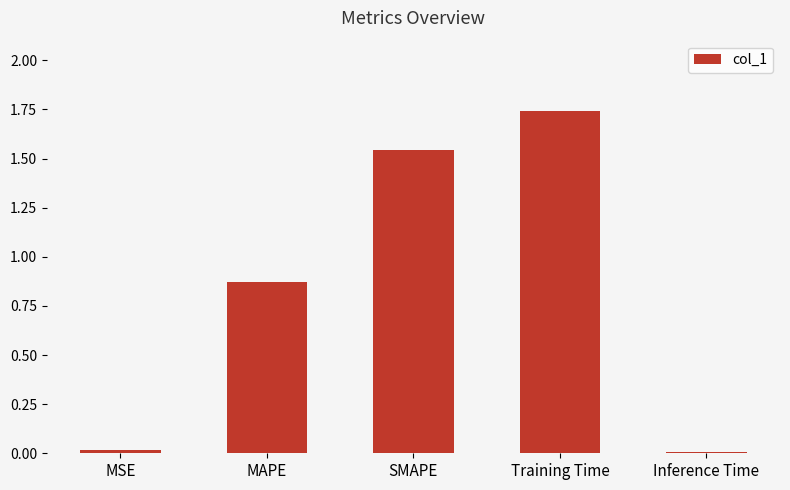

What is the sum of all values?

4.2